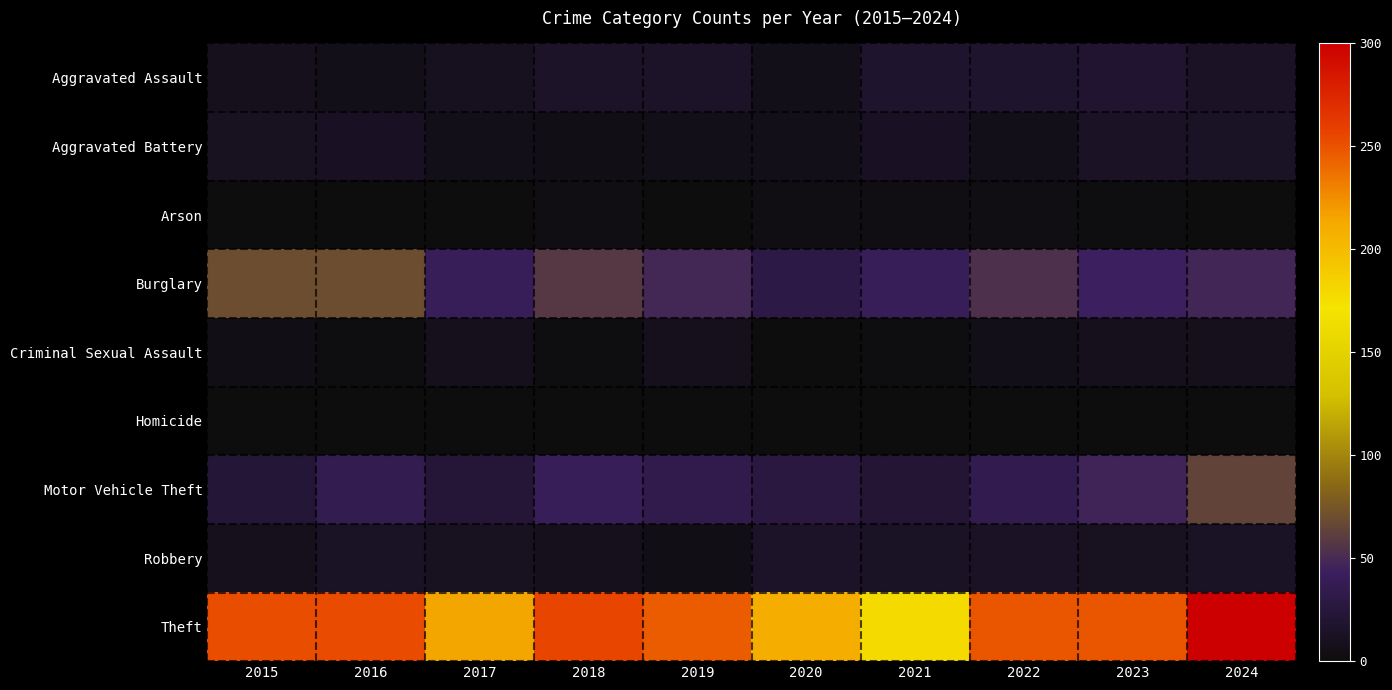

What is the difference between the highest and lowest values at 2022?

247